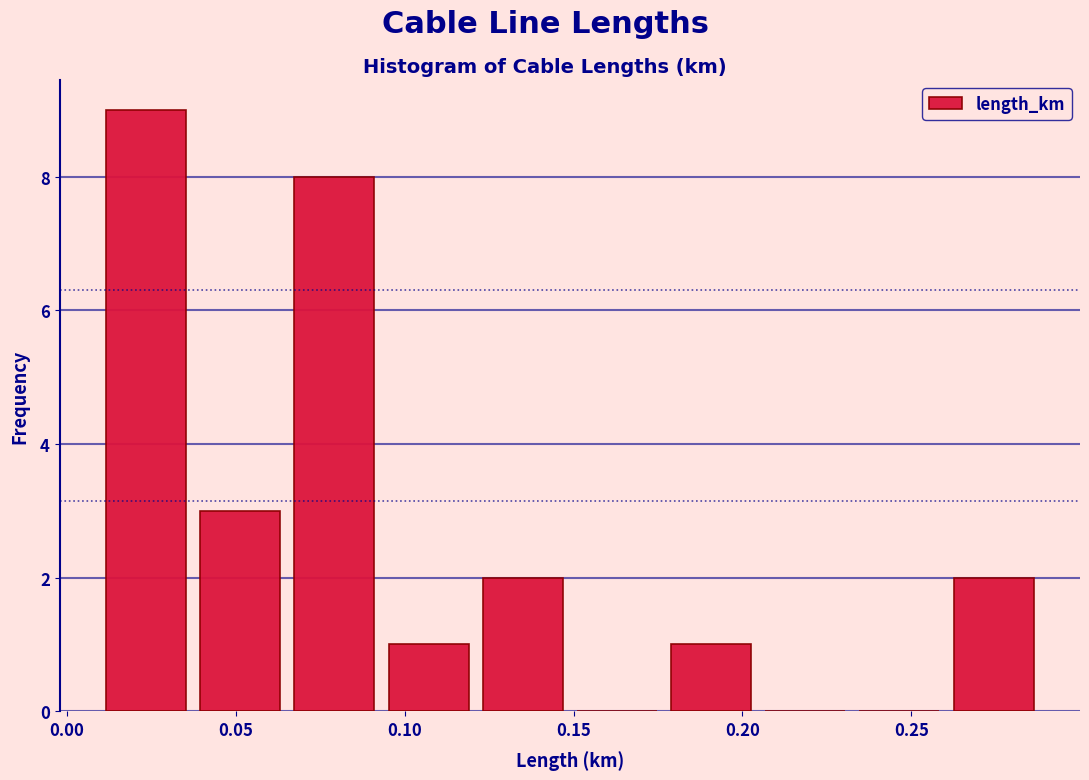

Reading left to right, list every bar in this chart as the range it spans on the x-axis followed by its height. Neither the bar edges nor the heights are printed on the chart, so give them approximately, as read against the axes.

0.010 to 0.035: 9
0.035 to 0.065: 3
0.065 to 0.095: 8
0.095 to 0.120: 1
0.120 to 0.150: 2
0.150 to 0.175: 0
0.175 to 0.205: 1
0.205 to 0.235: 0
0.235 to 0.260: 0
0.260 to 0.290: 2